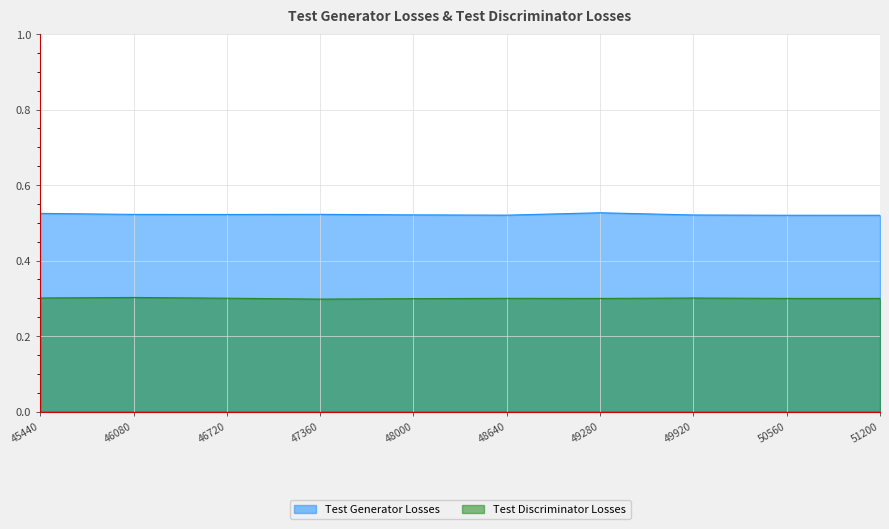

Where is the first local minimum for Test Generator Losses?

46720